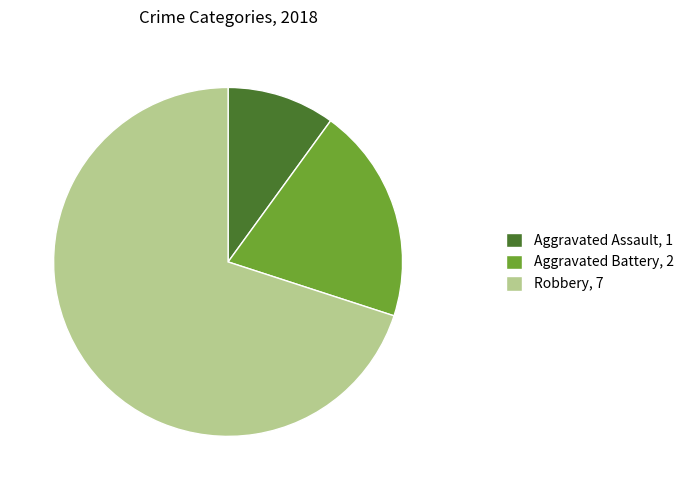

Is it true that Aggravated Battery is 20% of the pie?

True